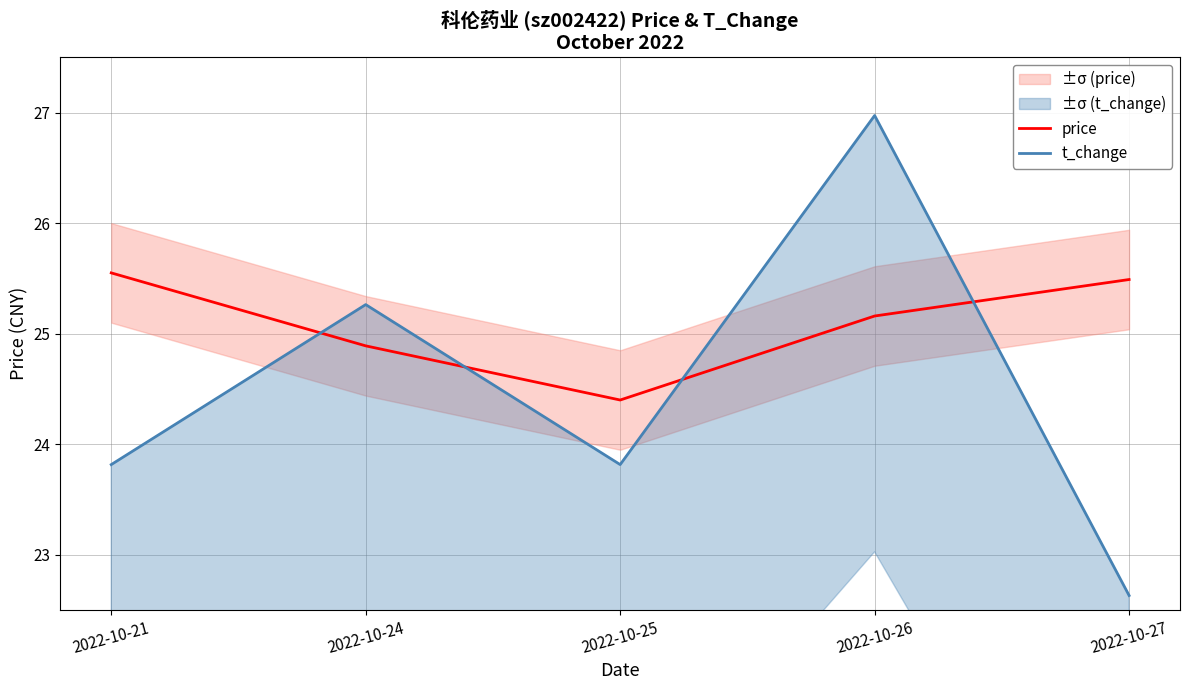

Between 2022-10-27 and 2022-10-25, which is larger?

2022-10-27